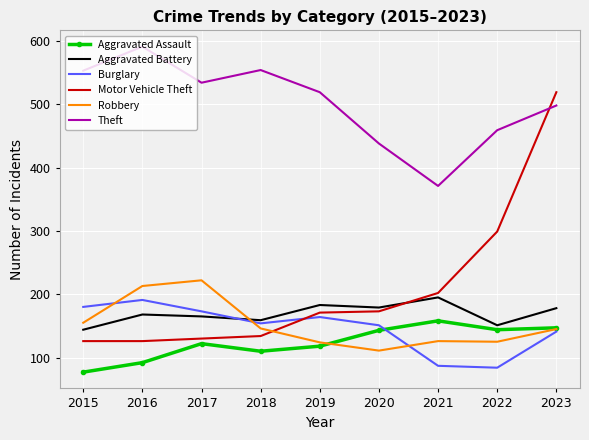

At which label does Theft first exceed 519?

2015